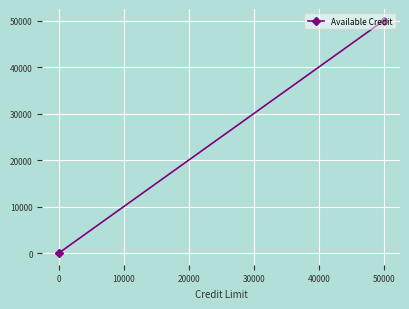

How many categories are shown in the chart?

2